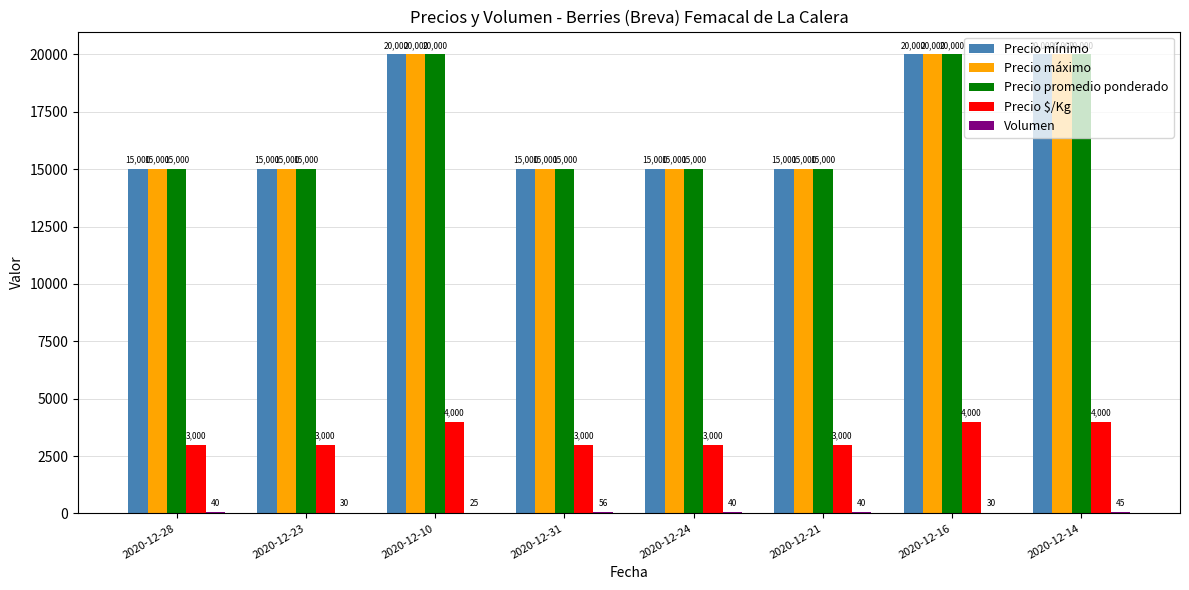

What is the total value across all series at 2020-12-23?

48030